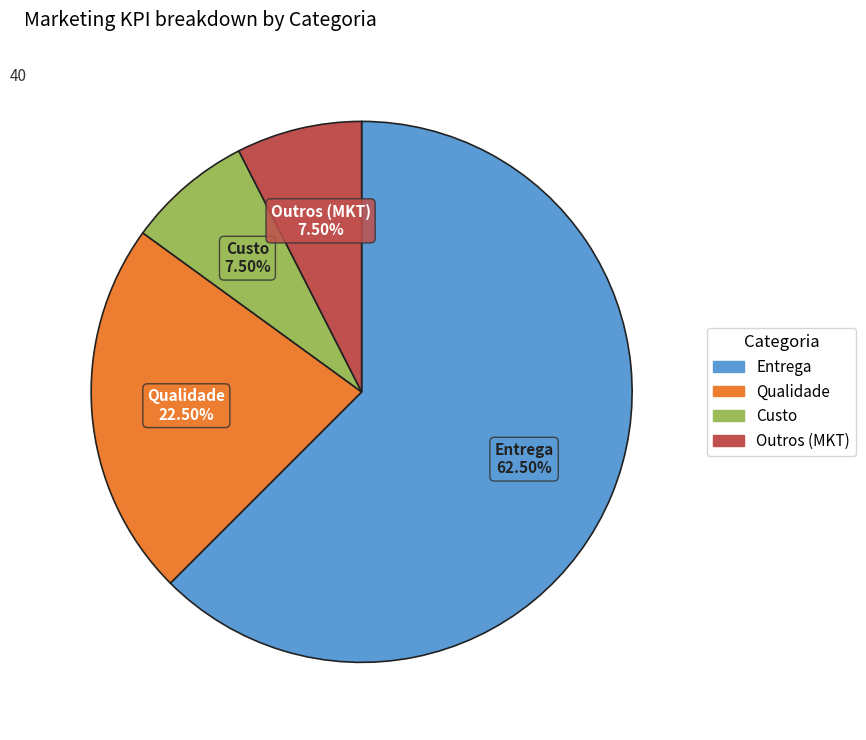

Does any single category account for the majority?

Yes